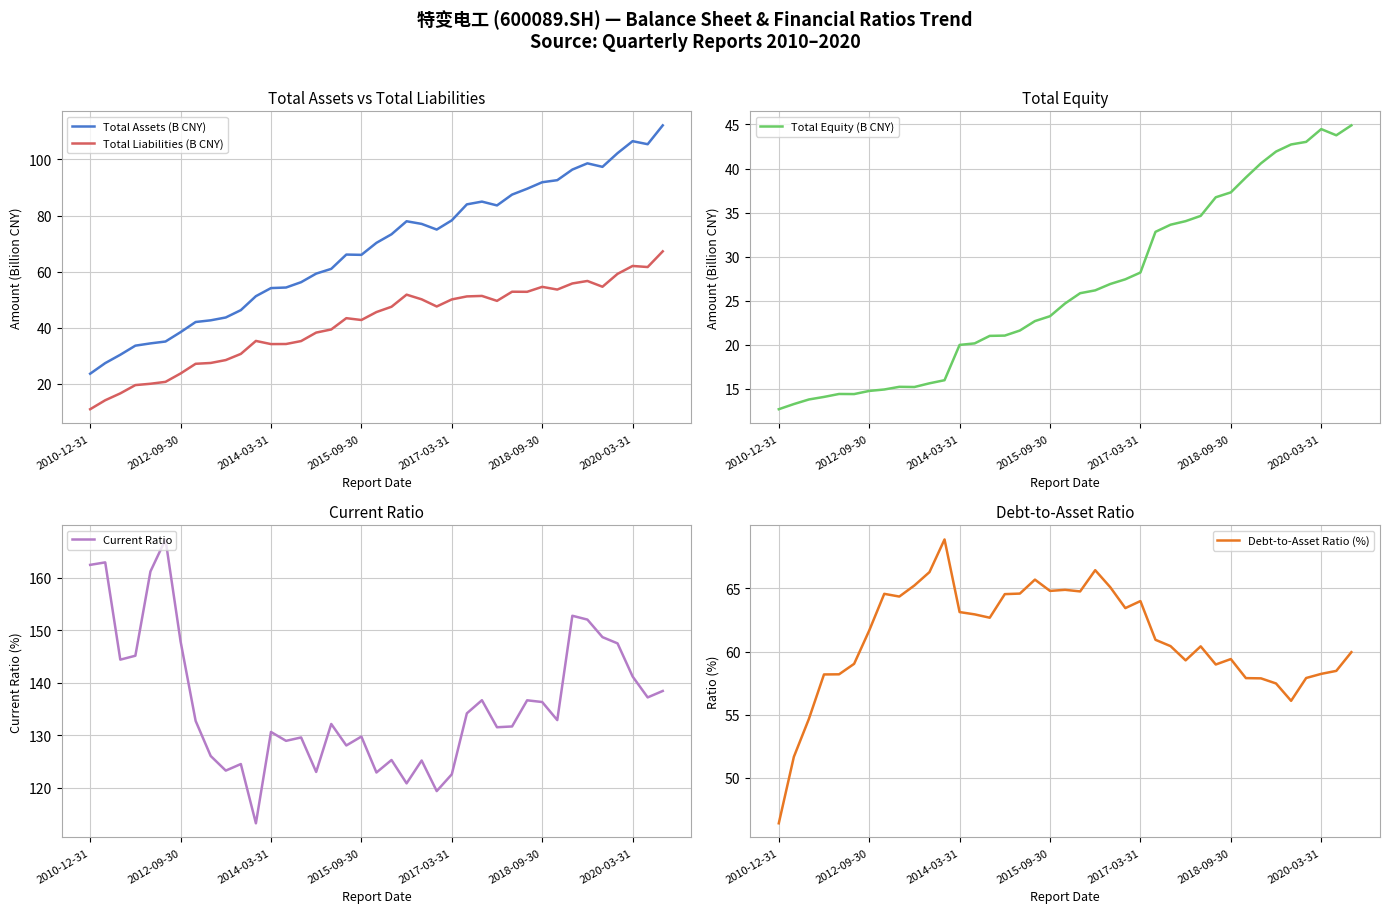

True or false: Total Assets (B CNY) and Total Equity (B CNY) intersect in this chart.

False